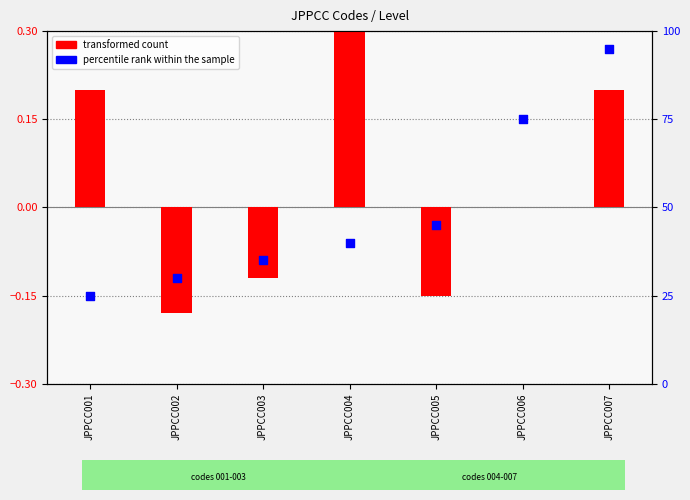

What are all the series names shown in the legend?

transformed count, percentile rank within the sample